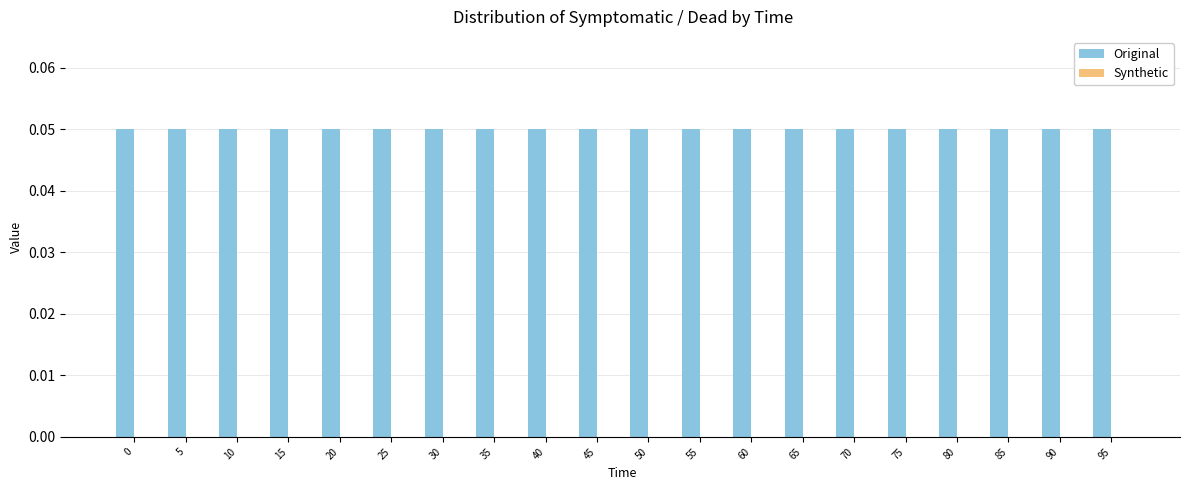

What is the minimum value for Original?

0.1